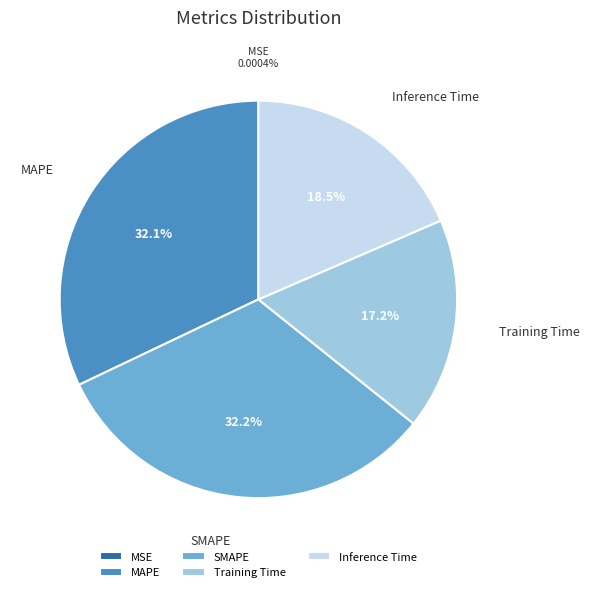

Is SMAPE the majority of the pie?

No